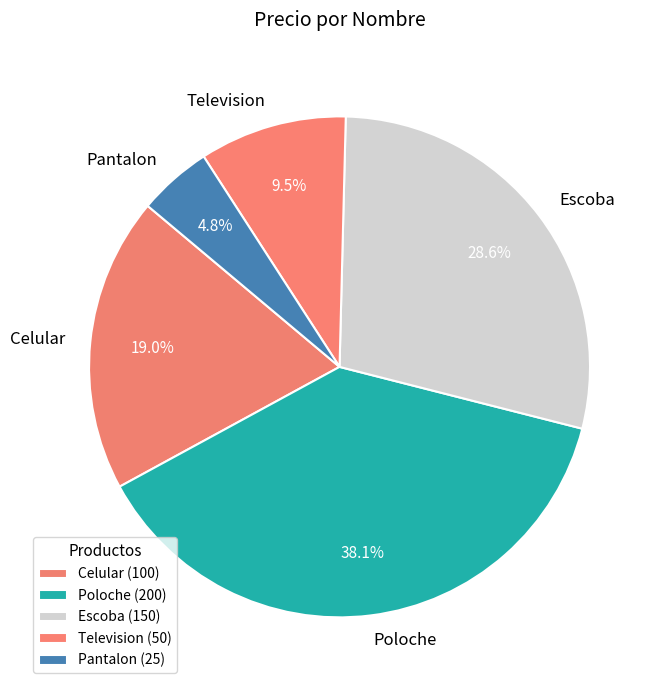

Which slice is the largest?

Poloche